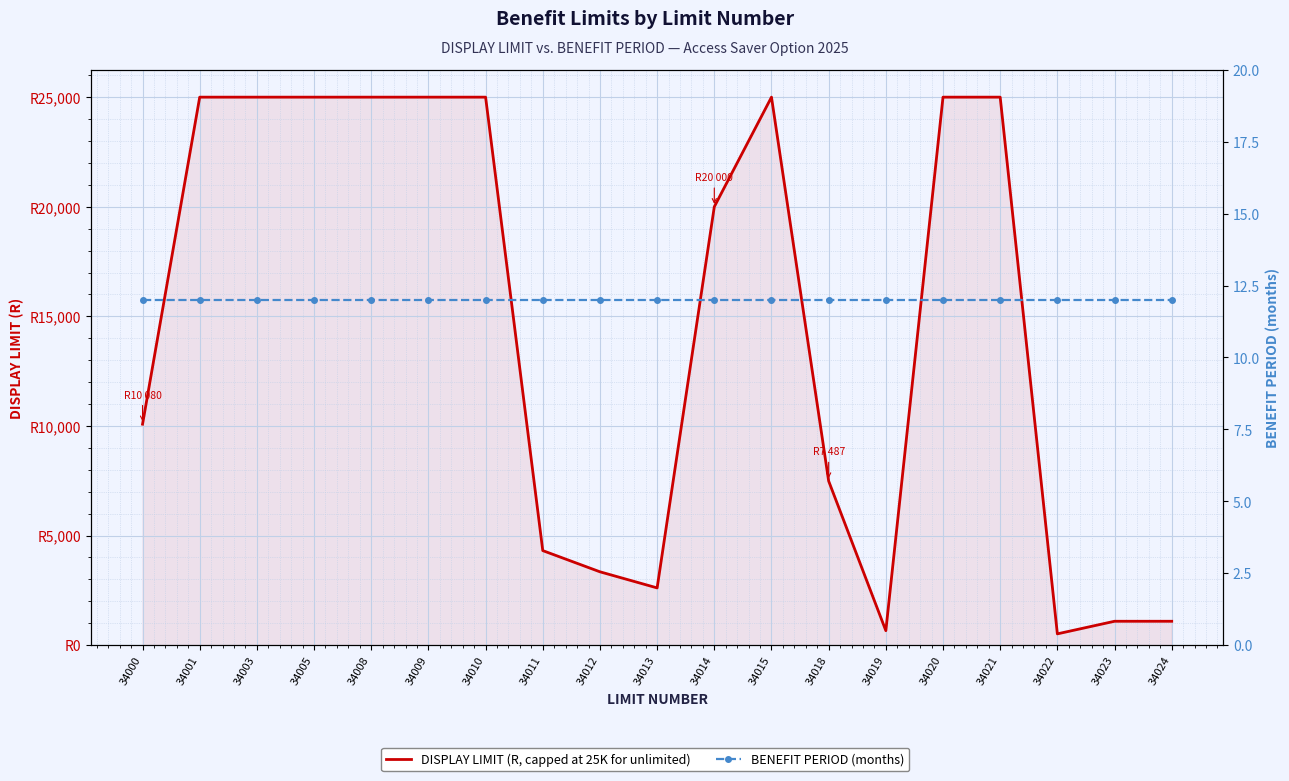

What are all the series names shown in the legend?

DISPLAY LIMIT (R, capped at 25K for unlimited), BENEFIT PERIOD (months)